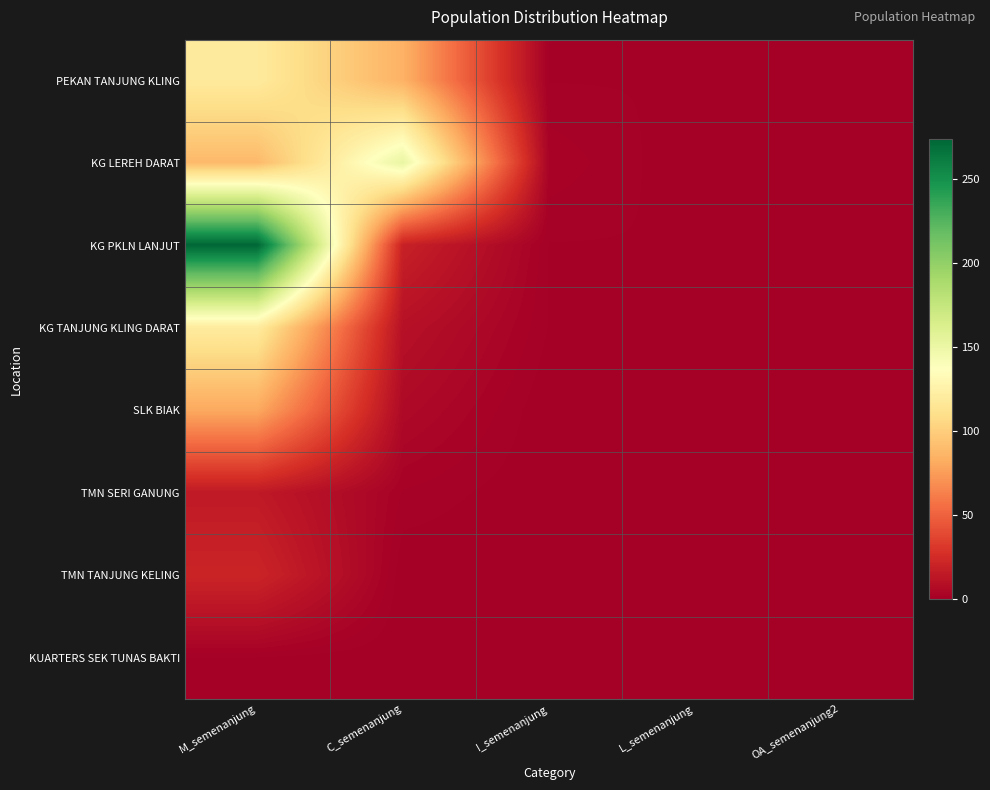

How many data points does each series have?

5